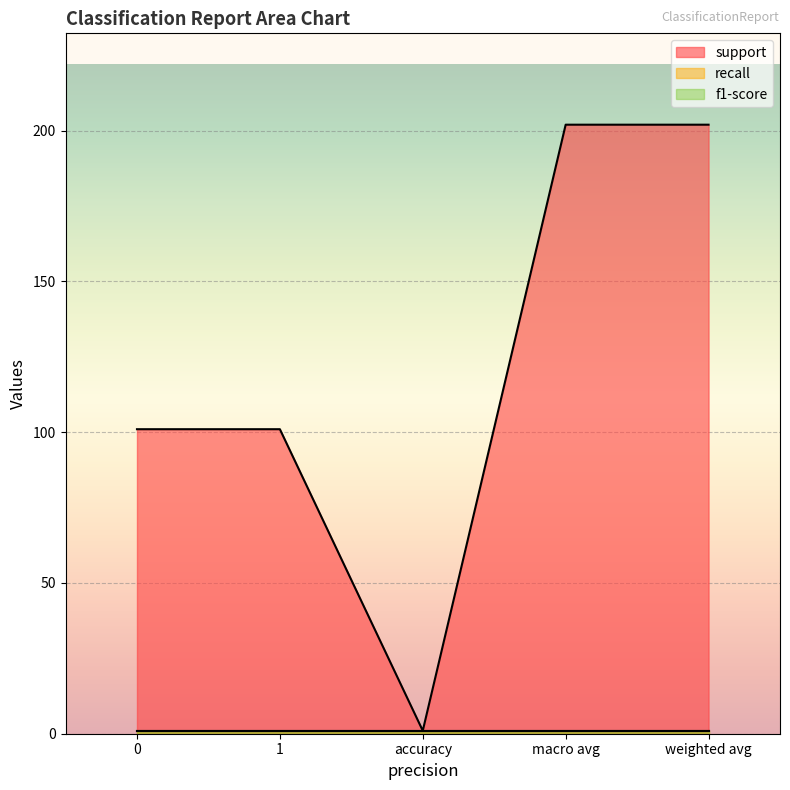

Count the support values in the range 101 to 202.

4